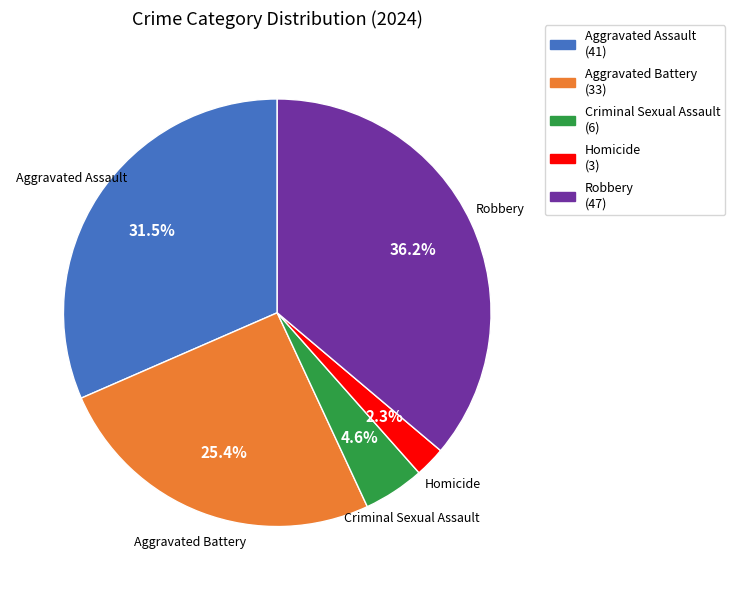

Which slice is the smallest?

Homicide